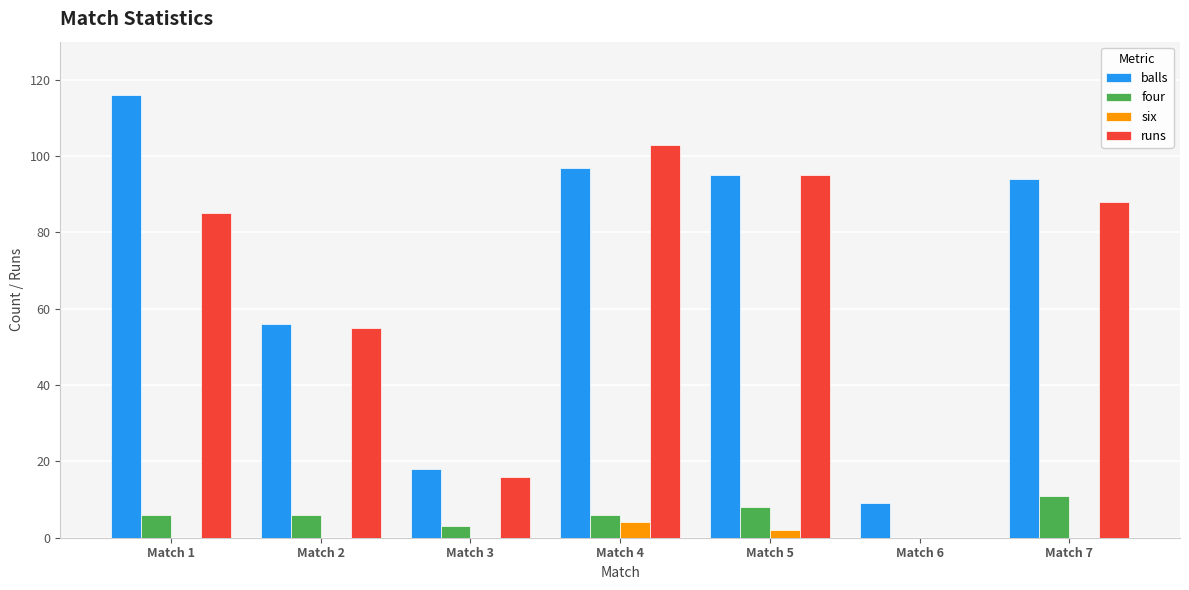

Between Match 1 and Match 5, which series saw the biggest shift?

balls